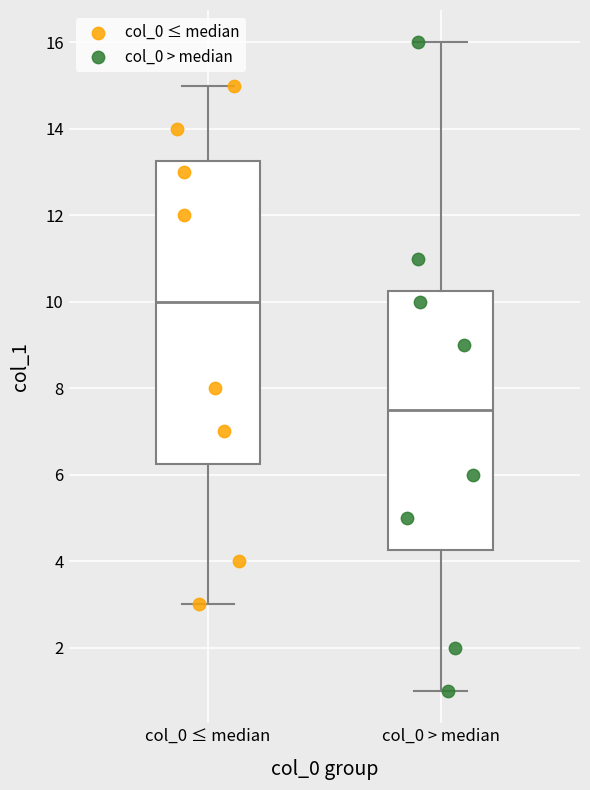

Which series has the widest spread of Y values?

col_0 > median